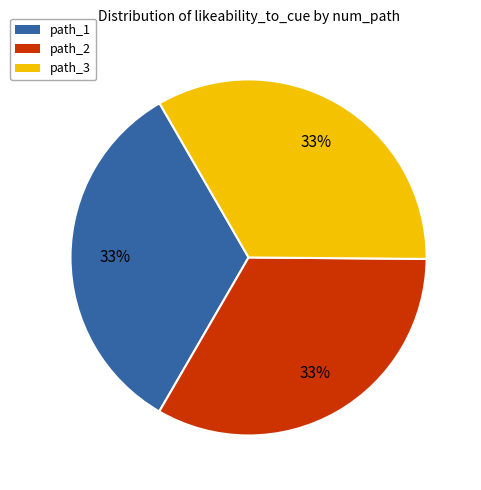

The path_1 slice represents 27% of the pie. True or false?

False